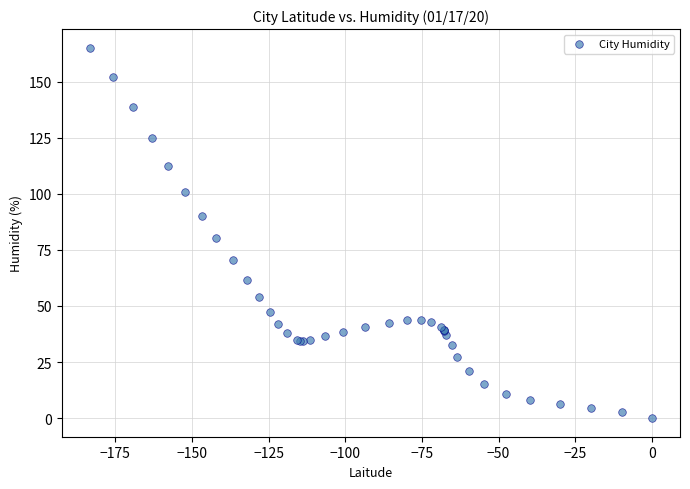

What Y value in the scatter plot is closest to 82?

80.1